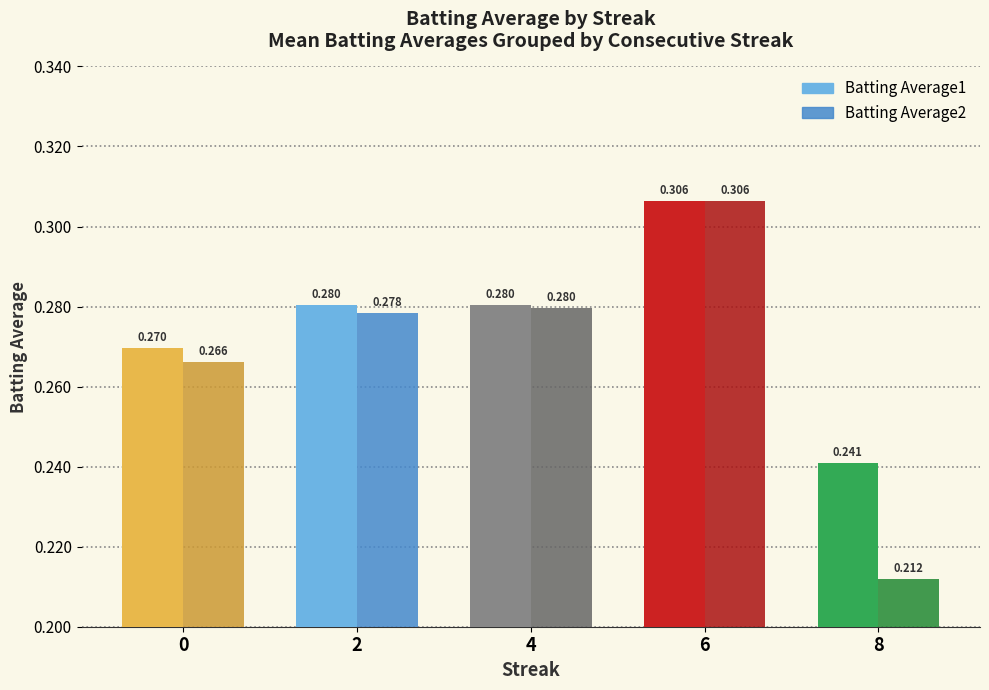

Is the value of Batting Average1 at 0 greater than the value of Batting Average2 at 4?

No